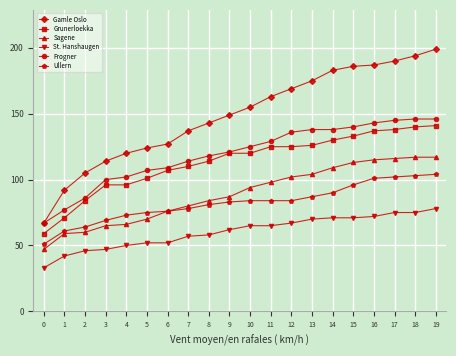

Reading left to right, extract all data points from this chart.

Gamle Oslo: 0=67	1=92	2=105	3=114	4=120	5=124	6=127	7=137	8=143	9=149	10=155	11=163	12=169	13=175	14=183	15=186	16=187	17=190	18=194	19=199
Grunerloekka: 0=59	1=71	2=84	3=96	4=96	5=101	6=107	7=110	8=114	9=120	10=120	11=125	12=125	13=126	14=130	15=133	16=137	17=138	18=140	19=141
Sagene: 0=47	1=59	2=60	3=65	4=66	5=70	6=76	7=80	8=84	9=87	10=94	11=98	12=102	13=104	14=109	15=113	16=115	17=116	18=117	19=117
St. Hanshaugen: 0=33	1=42	2=46	3=47	4=50	5=52	6=52	7=57	8=58	9=62	10=65	11=65	12=67	13=70	14=71	15=71	16=72	17=75	18=75	19=78
Frogner: 0=67	1=77	2=86	3=100	4=102	5=107	6=109	7=114	8=118	9=121	10=125	11=129	12=136	13=138	14=138	15=140	16=143	17=145	18=146	19=146
Ullern: 0=51	1=61	2=64	3=69	4=73	5=75	6=76	7=78	8=81	9=83	10=84	11=84	12=84	13=87	14=90	15=96	16=101	17=102	18=103	19=104